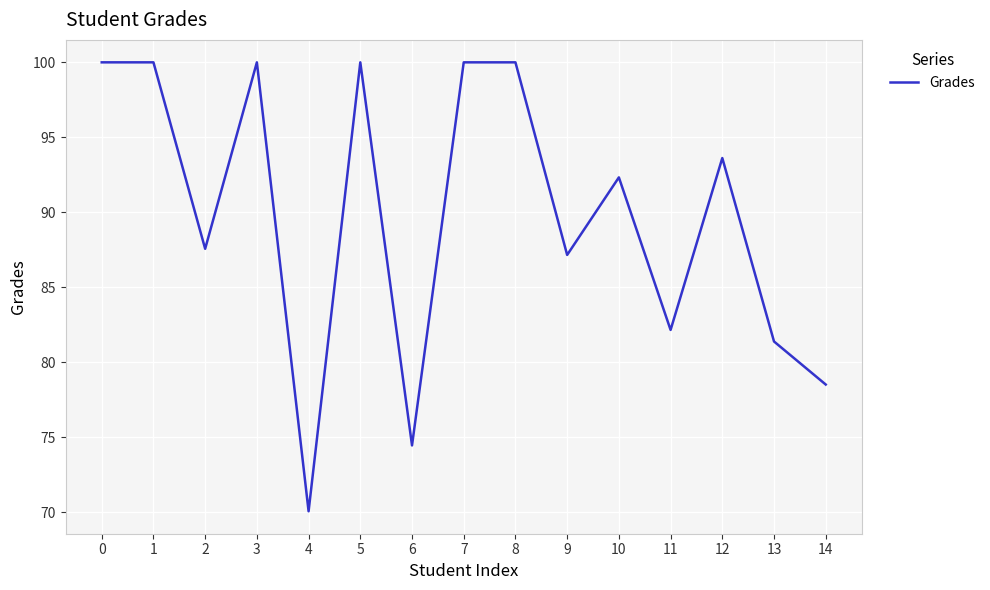

The value at 0 is 149.5. True or false?

False